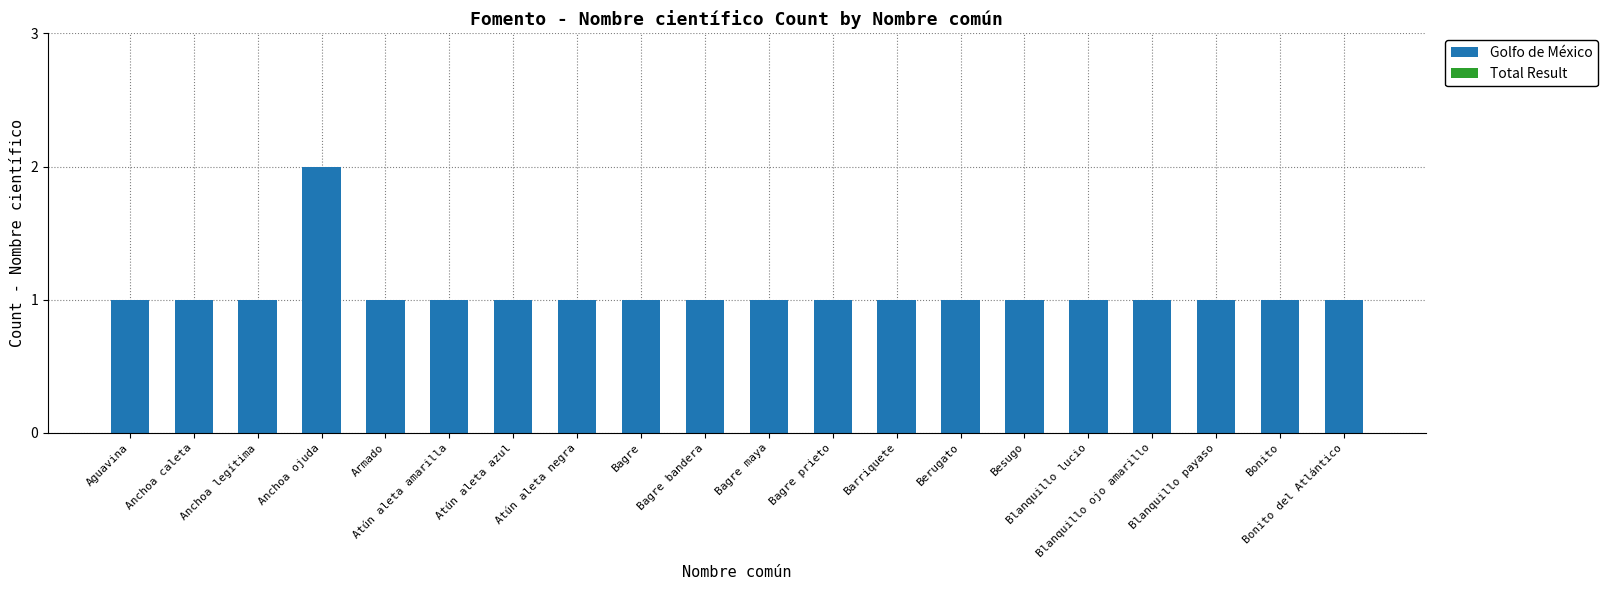

What is the sum of all values?

21